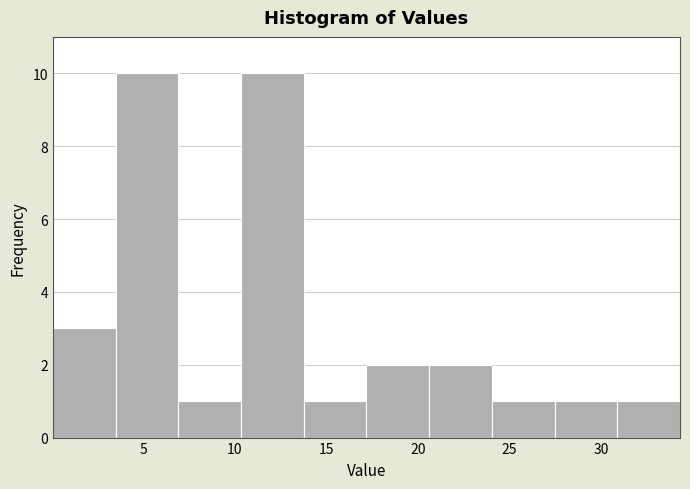

Reading left to right, list every bar in this chart as the range it spans on the x-axis followed by its height. Neither the bar edges nor the heights are printed on the chart, so give them approximately, as read against the axes.

0.0 to 3.5: 3
3.5 to 7.0: 10
7.0 to 10.5: 1
10.5 to 14.0: 10
14.0 to 17.0: 1
17.0 to 20.5: 2
20.5 to 24.0: 2
24.0 to 27.5: 1
27.5 to 31.0: 1
31.0 to 34.5: 1